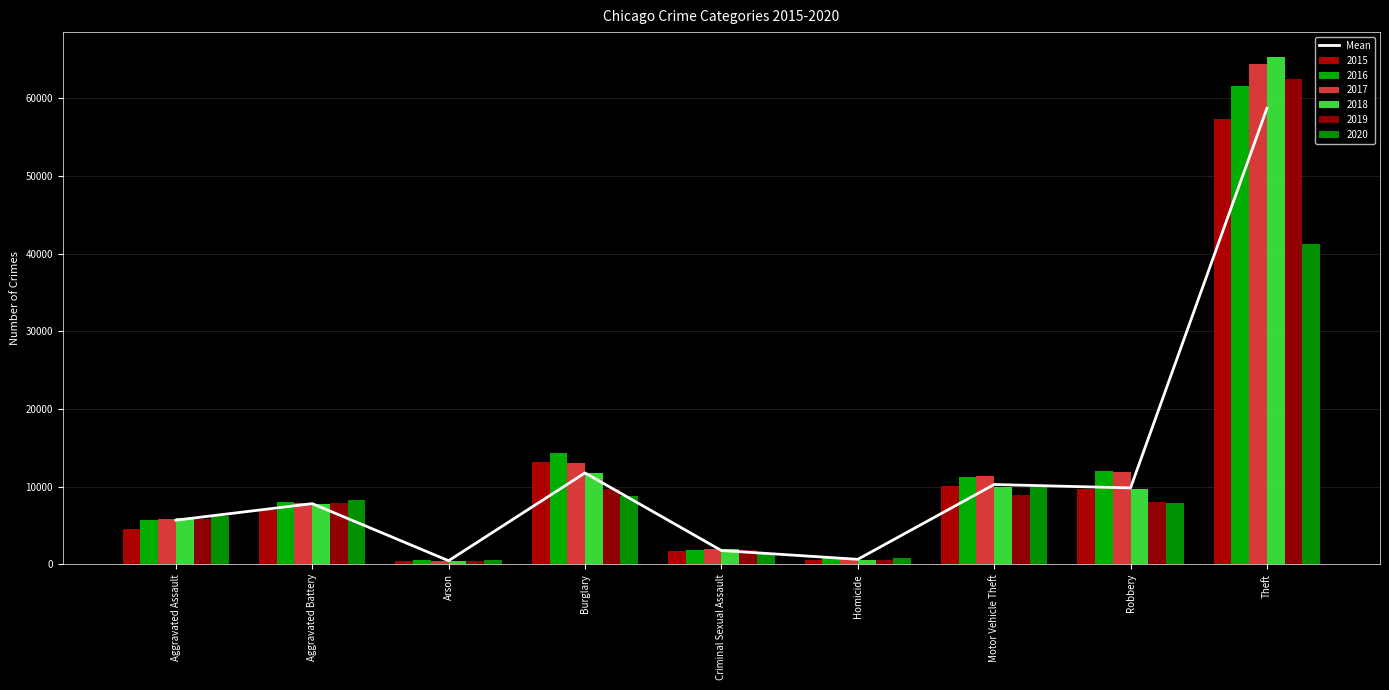

What is the greatest value displayed?

58730.0